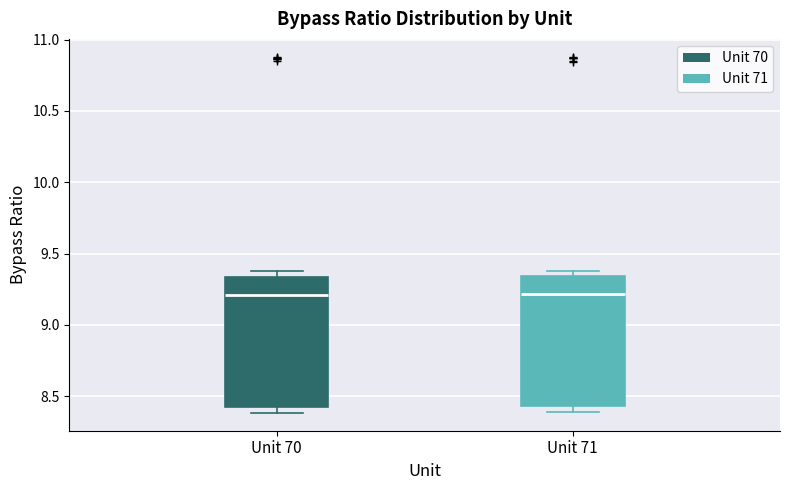

Reading left to right, transcribe this box plot: for each box, give where its median line is, the range the box spans, and where its two whiskers end, as read against the y-axis. The values are not printed on the chart, so give them approximately, as read against the axis.

Unit 70: median 9.20, box 8.40 to 9.35, whiskers 8.40 (just below the box's lower edge) to 9.35 (just above the box's upper edge)
Unit 71: median 9.20, box 8.45 to 9.35, whiskers 8.40 to 9.40